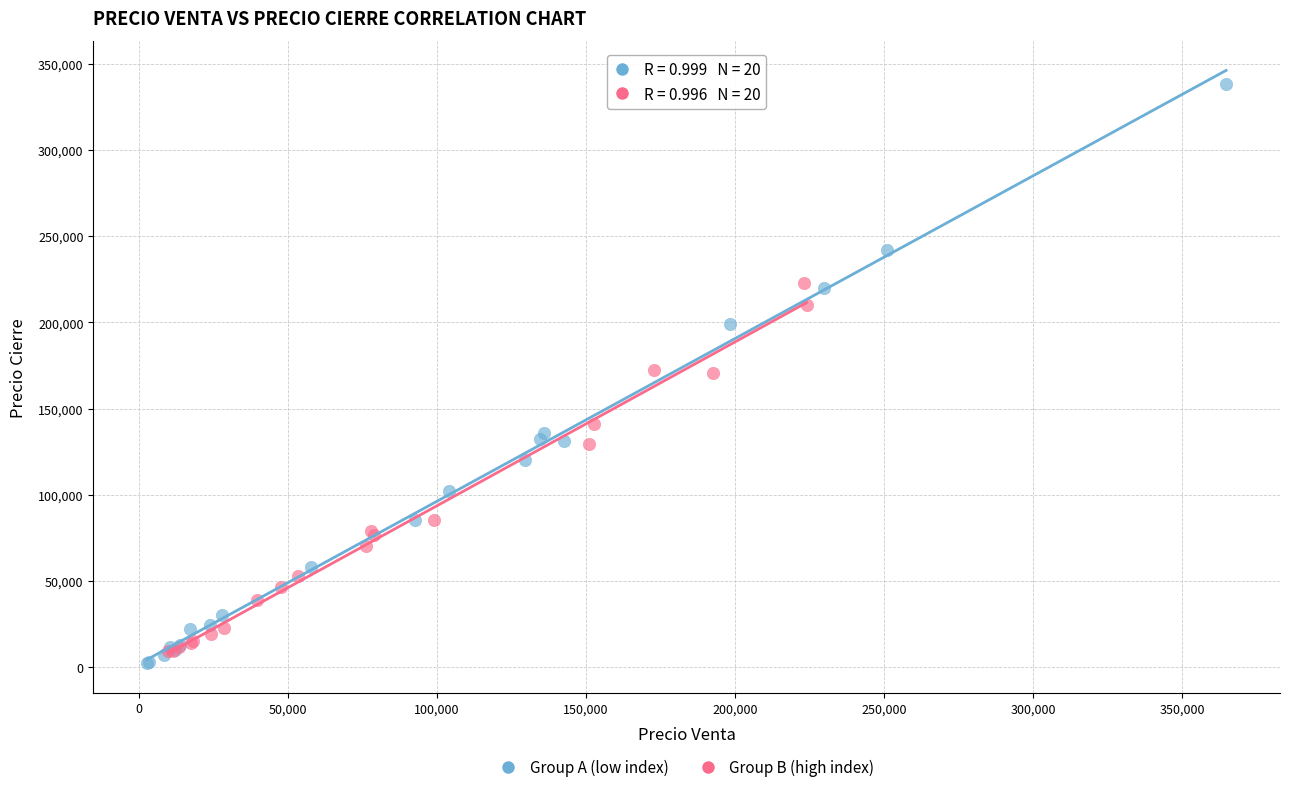

Which series reaches the maximum Y coordinate?

Group A (low index)